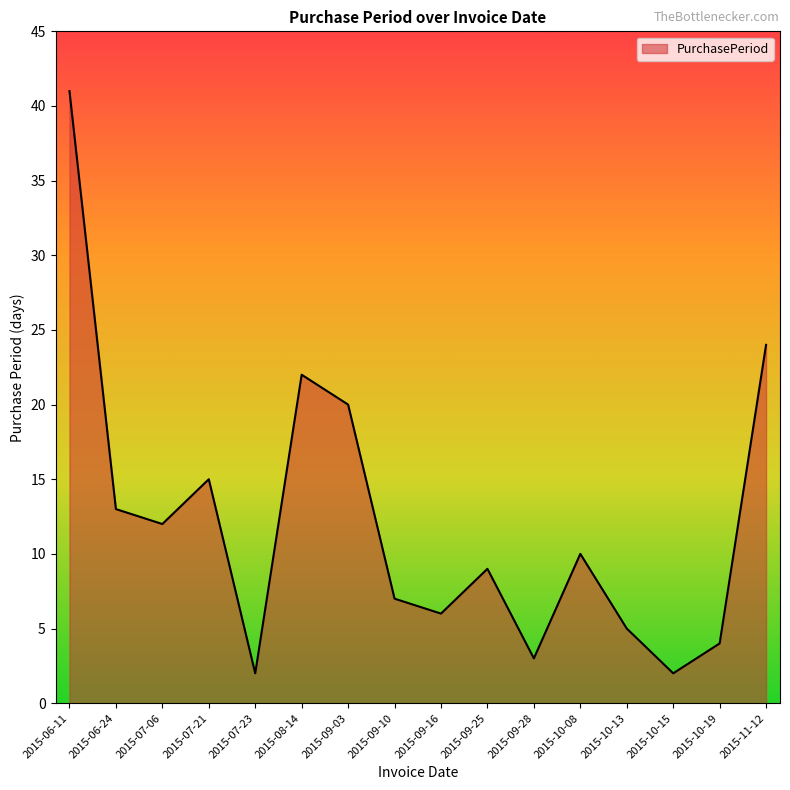

Reading left to right, what are all the values shown in this chart?

41	13	12	15	2	22	20	7	6	9	3	10	5	2	4	24